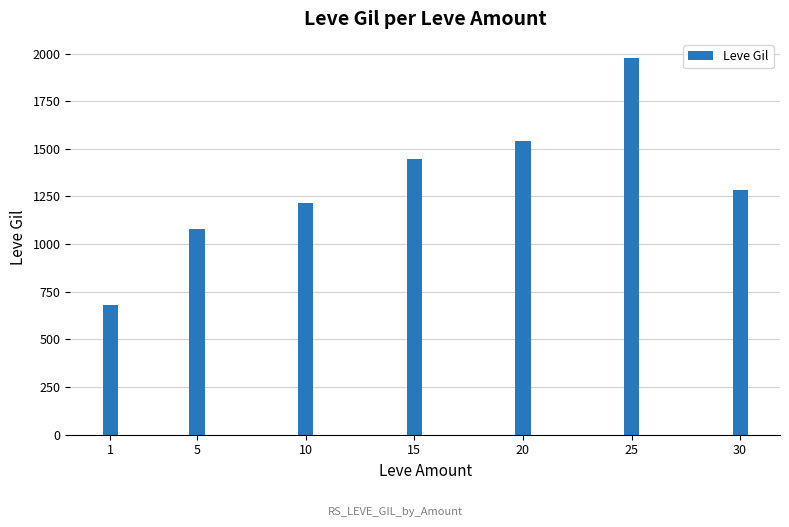

Approximately how many times larger is the value at 1 compared to 25?

0.3